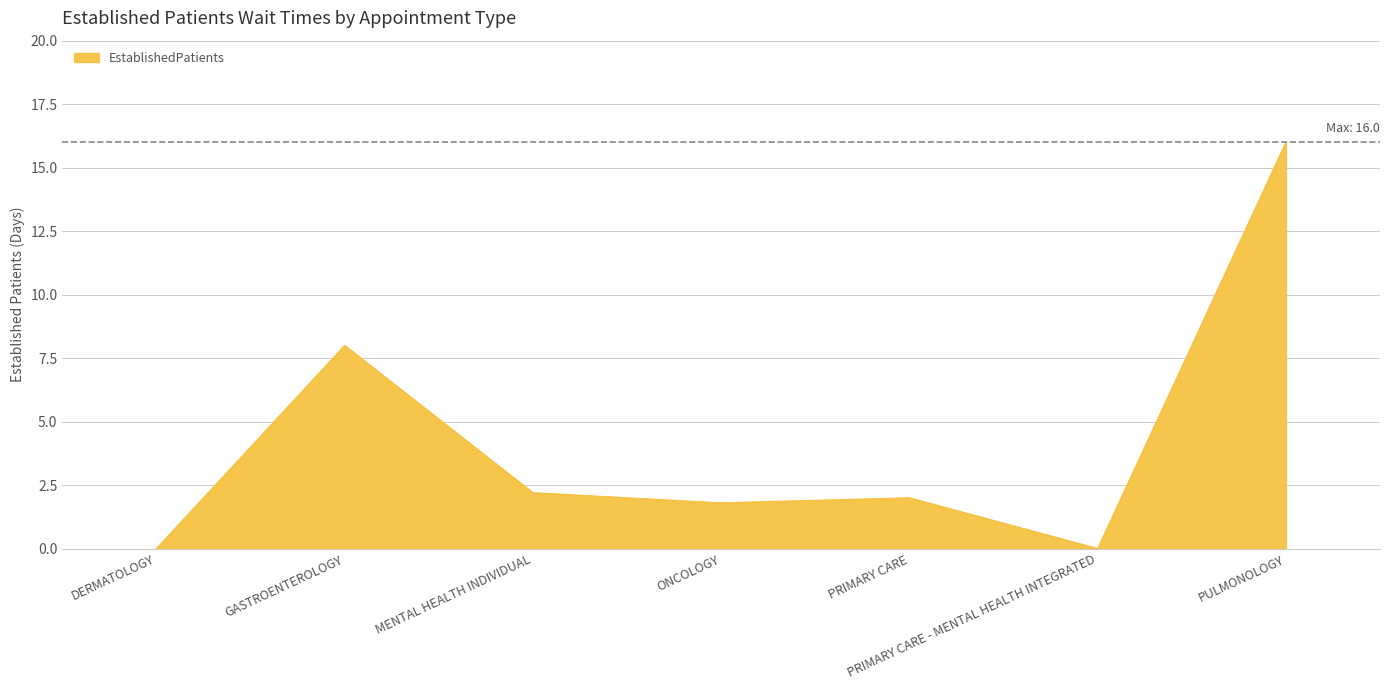

Read the value at PULMONOLOGY.

16.0